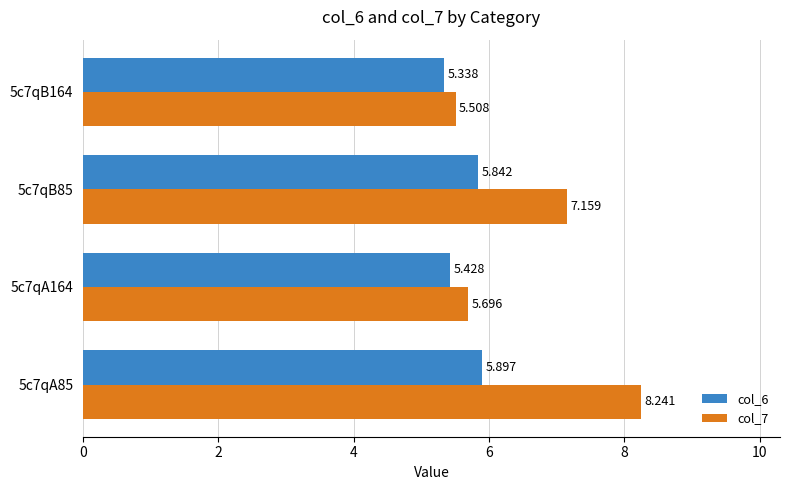

Is the value of col_6 at 5c7qA85 greater than the value of col_7 at 5c7qB85?

No